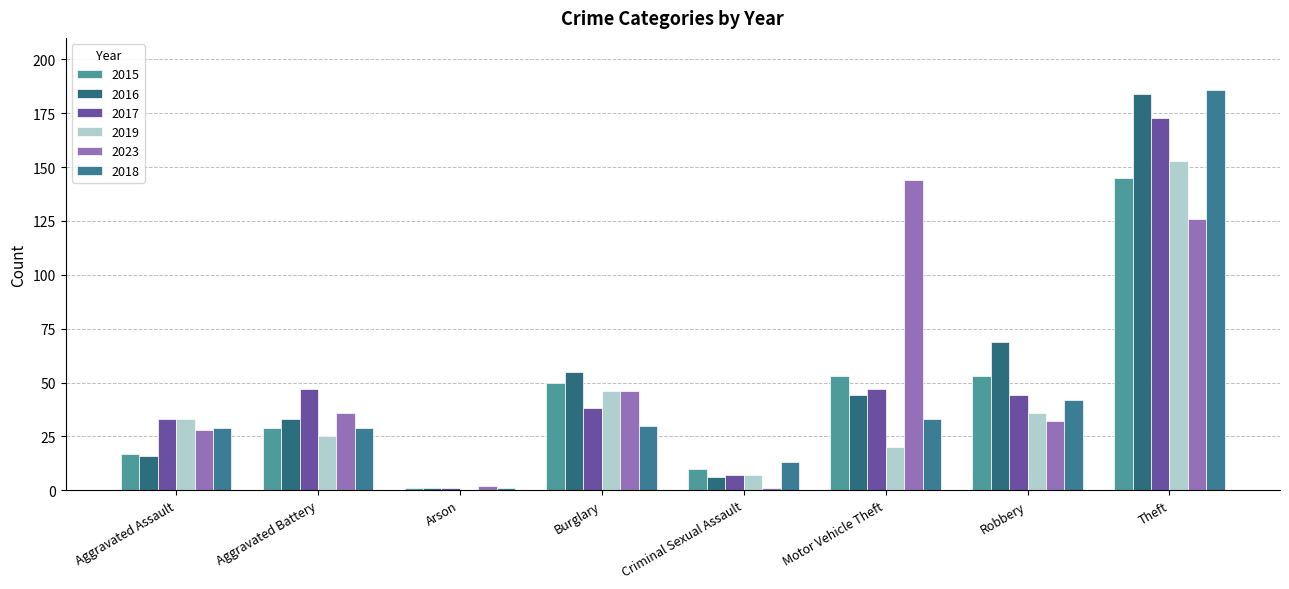

Reading left to right, list all the values displayed in this chart.

2015: 17	29	1	50	10	53	53	145
2016: 16	33	1	55	6	44	69	184
2017: 33	47	1	38	7	47	44	173
2019: 33	25	0	46	7	20	36	153
2023: 28	36	2	46	1	144	32	126
2018: 29	29	1	30	13	33	42	186